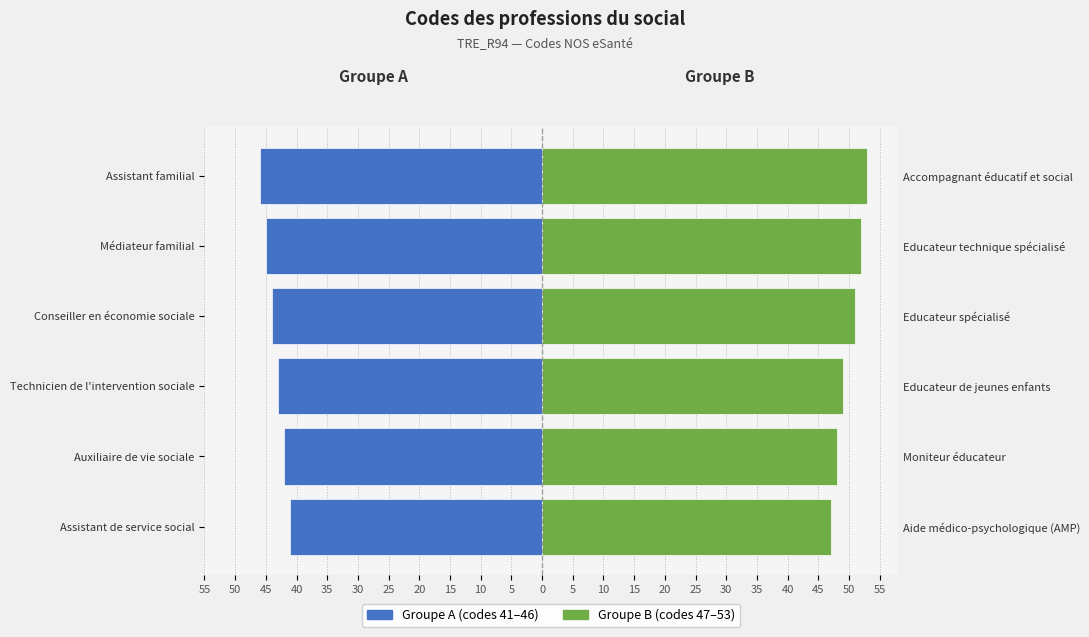

Rank the series by their maximum value, from highest to lowest.

Groupe B (codes 47–53), Groupe A (codes 41–46)